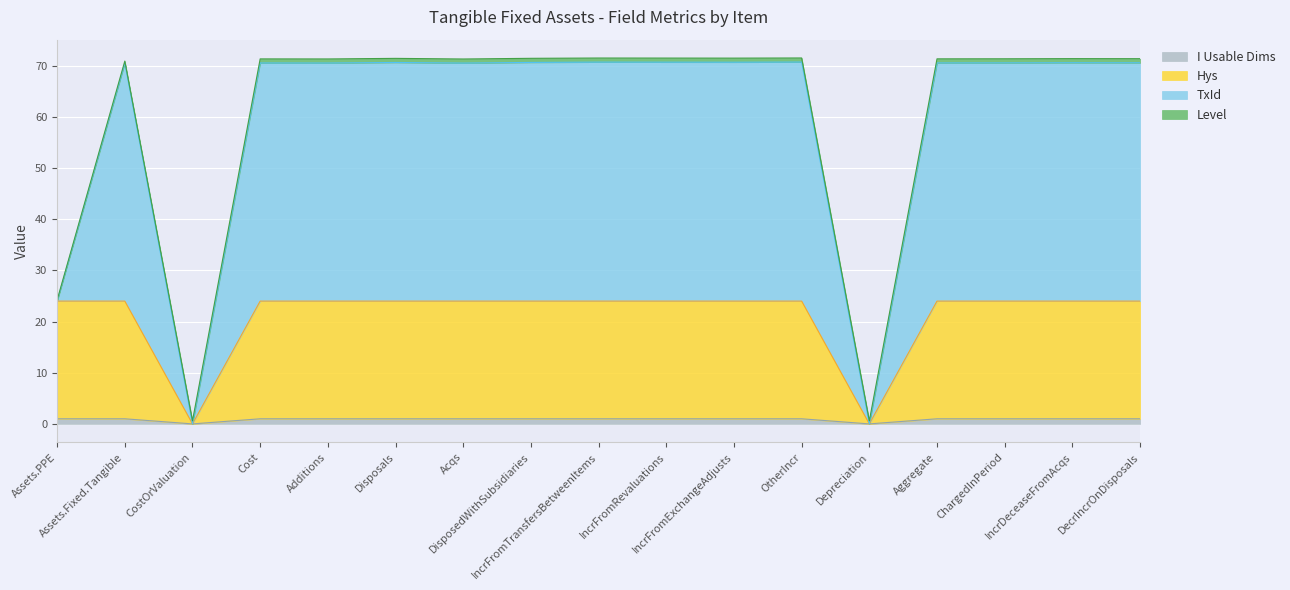

True or false: Hys and TxId intersect in this chart.

False